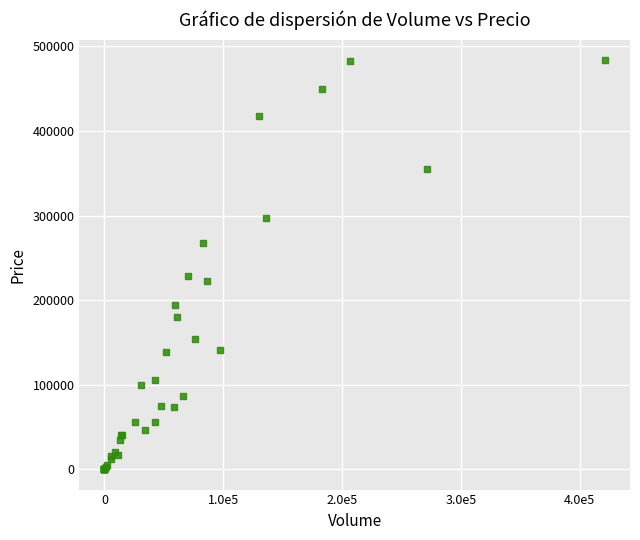

What Y value in the scatter plot is closest to 242000?

228000